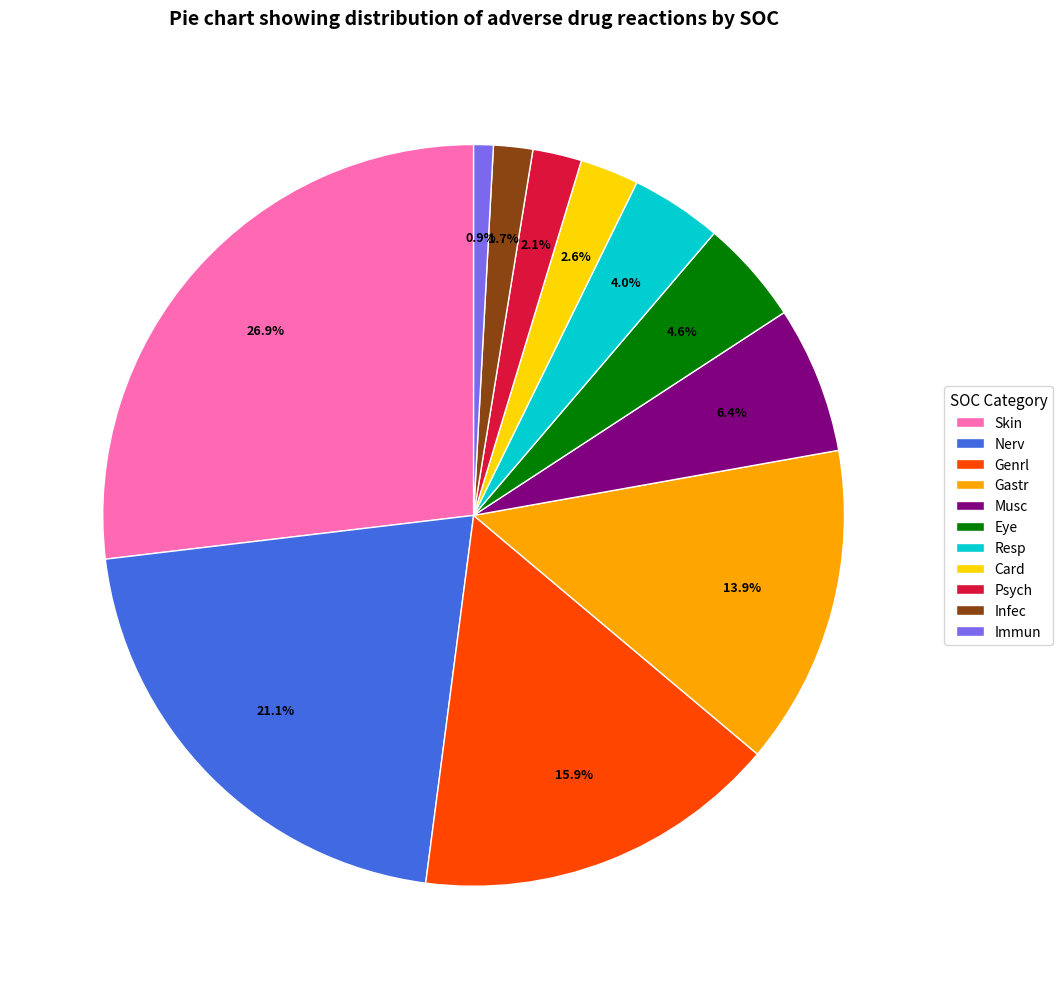

To the nearest percent, what is the difference between the largest and smallest slice percentages?

26%